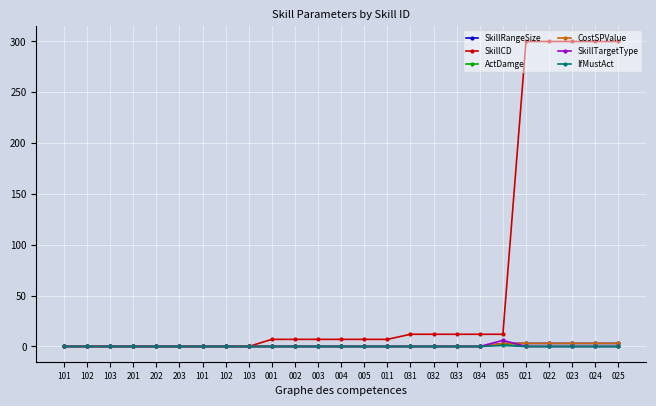

At how many categories does at least one series exceed 43?

5